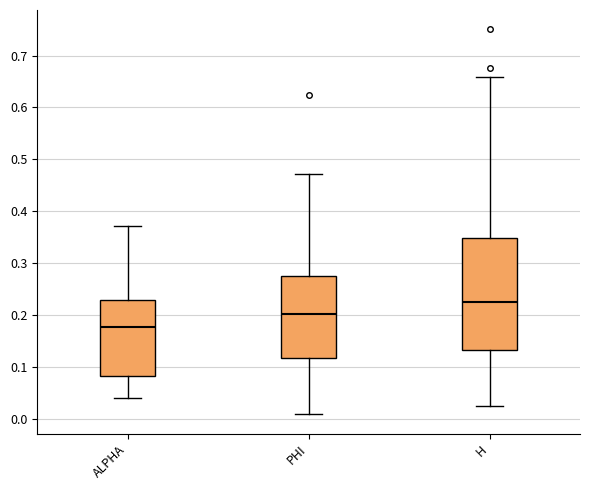

Which box's median line is the highest?

H